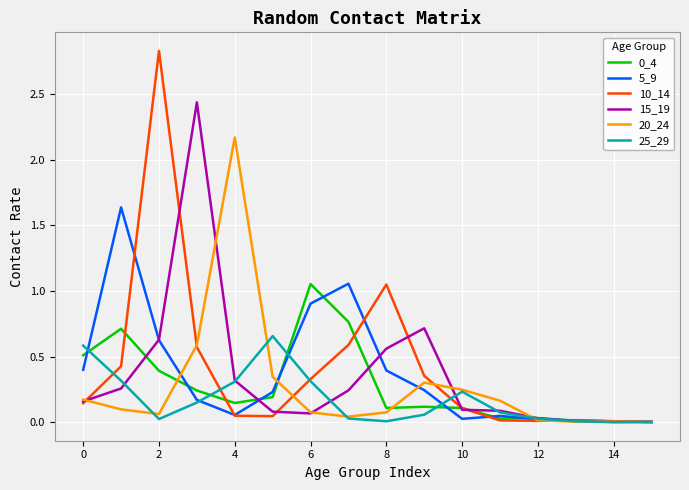

Which series has the widest spread of values?

10_14